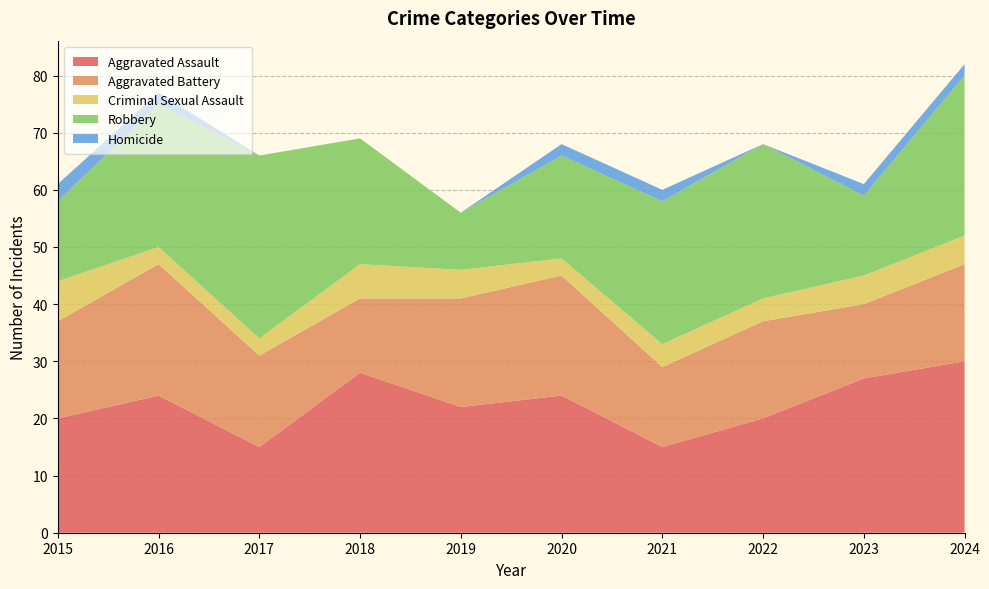

Reading left to right, transcribe all the data shown in this chart.

Aggravated Assault: 20	24	15	28	22	24	15	20	27	30
Aggravated Battery: 17	23	16	13	19	21	14	17	13	17
Criminal Sexual Assault: 7	3	3	6	5	3	4	4	5	5
Robbery: 14	25	32	22	10	18	25	27	14	28
Homicide: 3	2	0	0	0	2	2	0	2	2